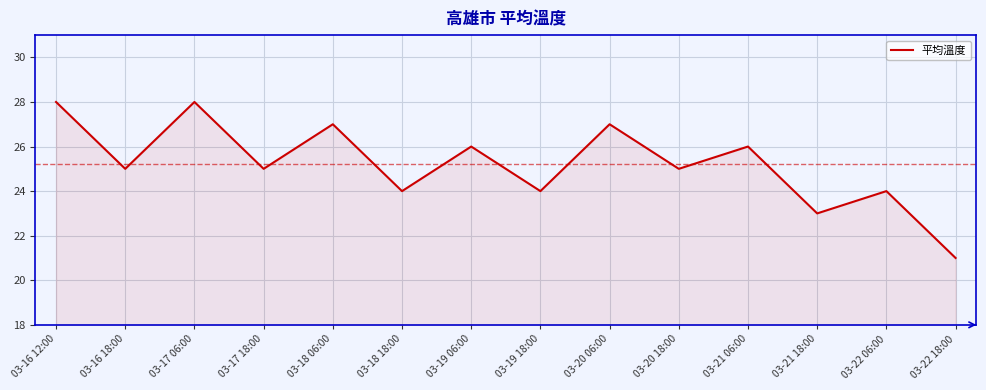

Reading right to left, what are all the values shown in this chart?

03-22 18:00=21	03-22 06:00=24	03-21 18:00=23	03-21 06:00=26	03-20 18:00=25	03-20 06:00=27	03-19 18:00=24	03-19 06:00=26	03-18 18:00=24	03-18 06:00=27	03-17 18:00=25	03-17 06:00=28	03-16 18:00=25	03-16 12:00=28